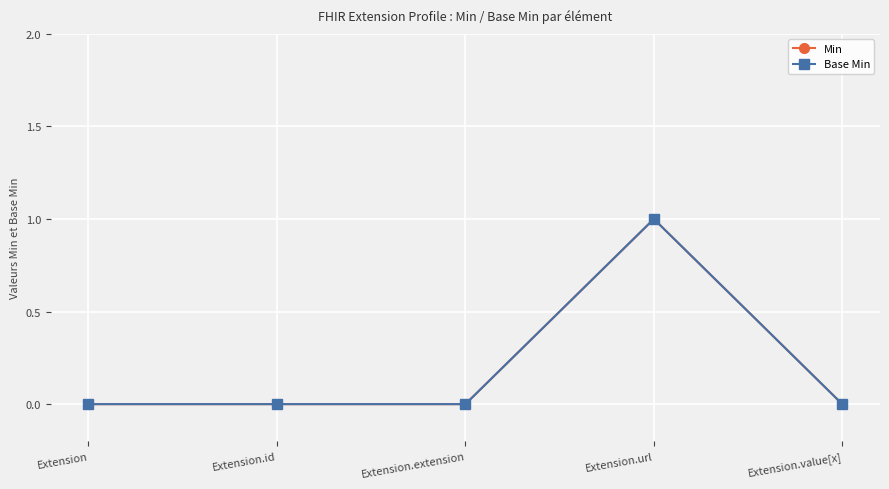

What is the label of the 3rd point from the left?

Extension.extension